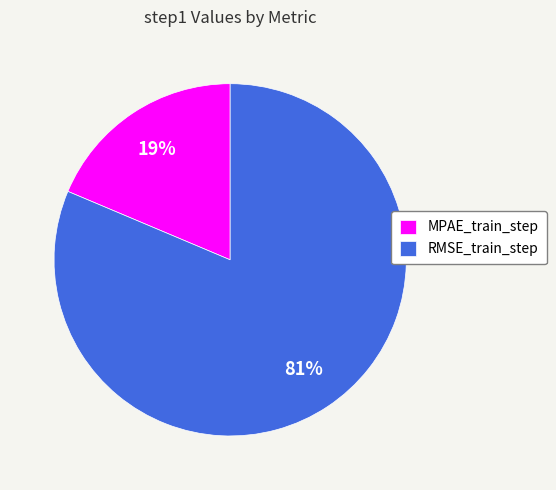

To the nearest percent, what is the average slice percentage?

50%